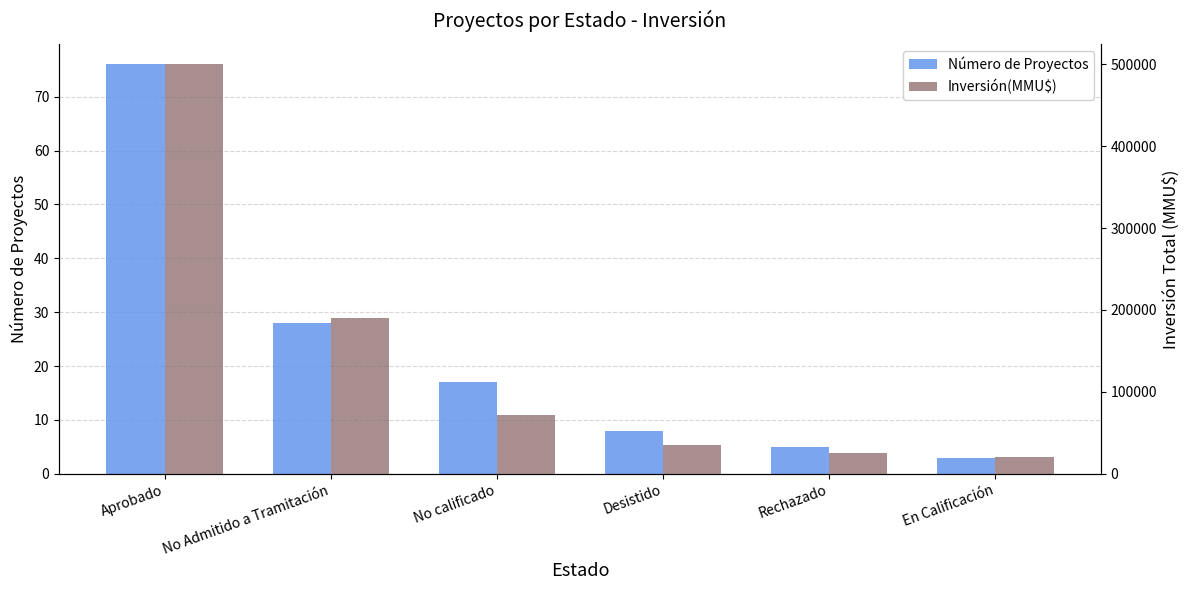

What is the minimum value shown in the chart?

3